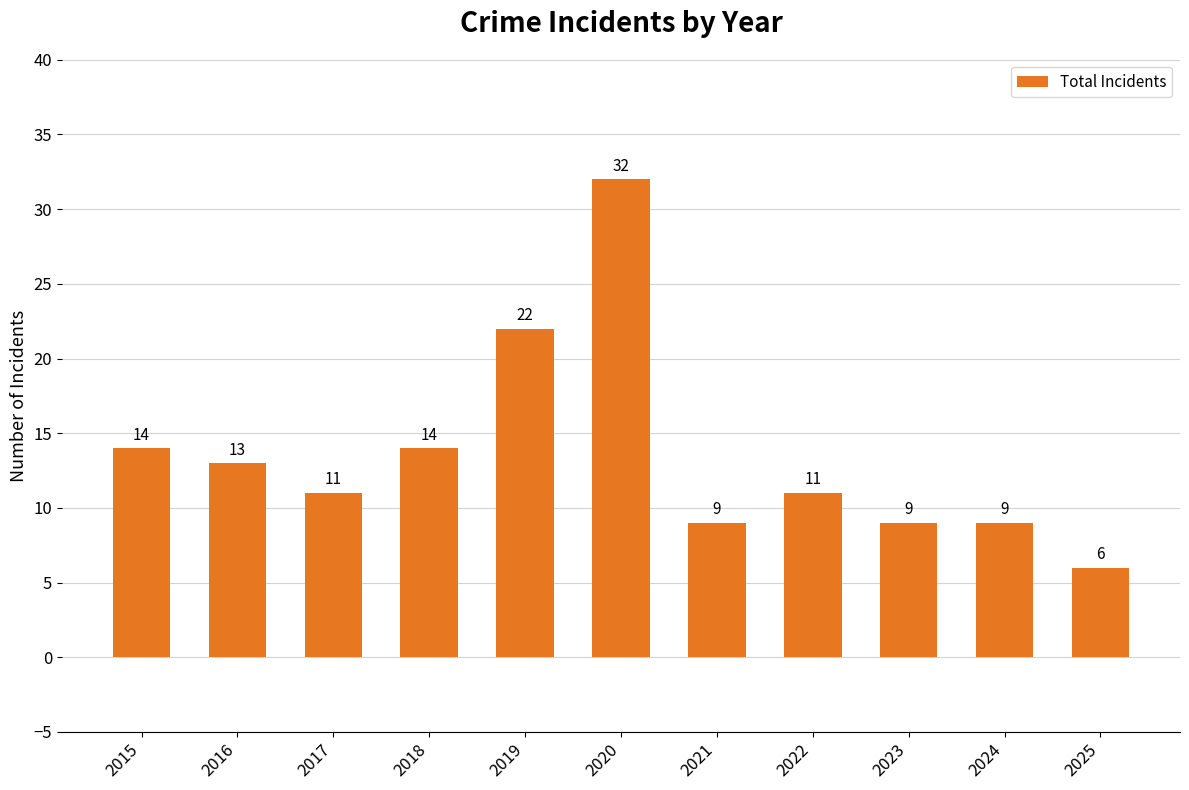

What is the difference between the maximum and second lowest values?

23